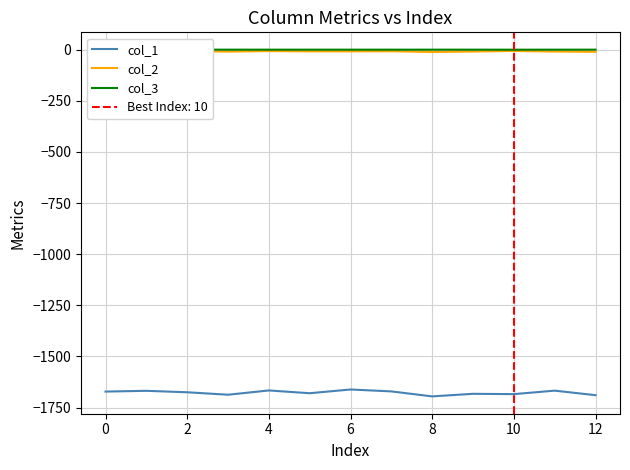

True or false: col_3 has more than 2 interior local peaks.

True